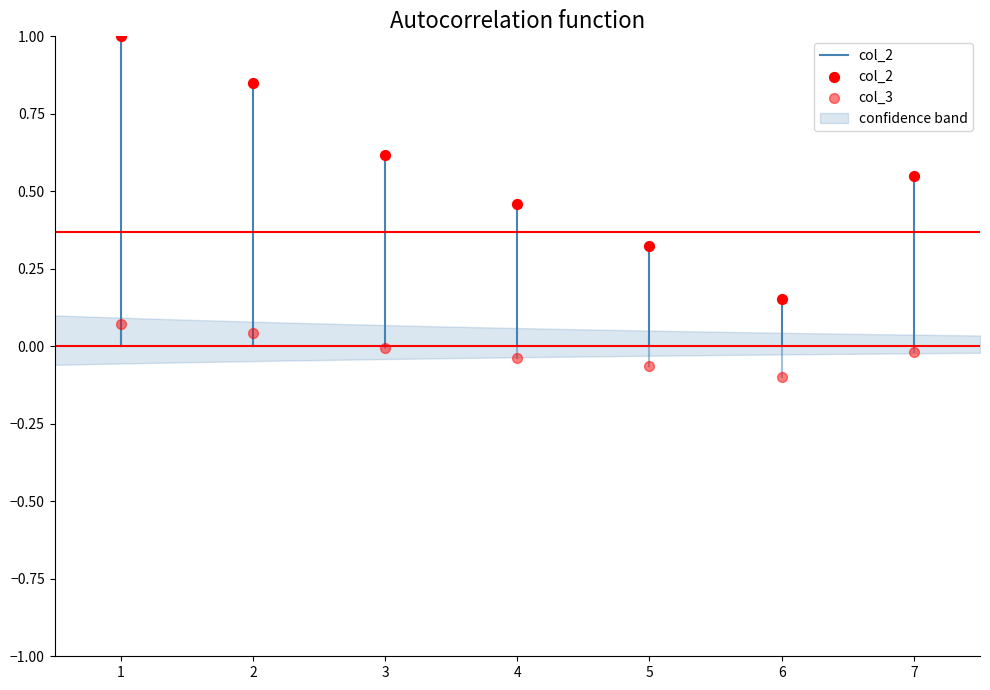

Which series contains the lowest Y value?

col_3